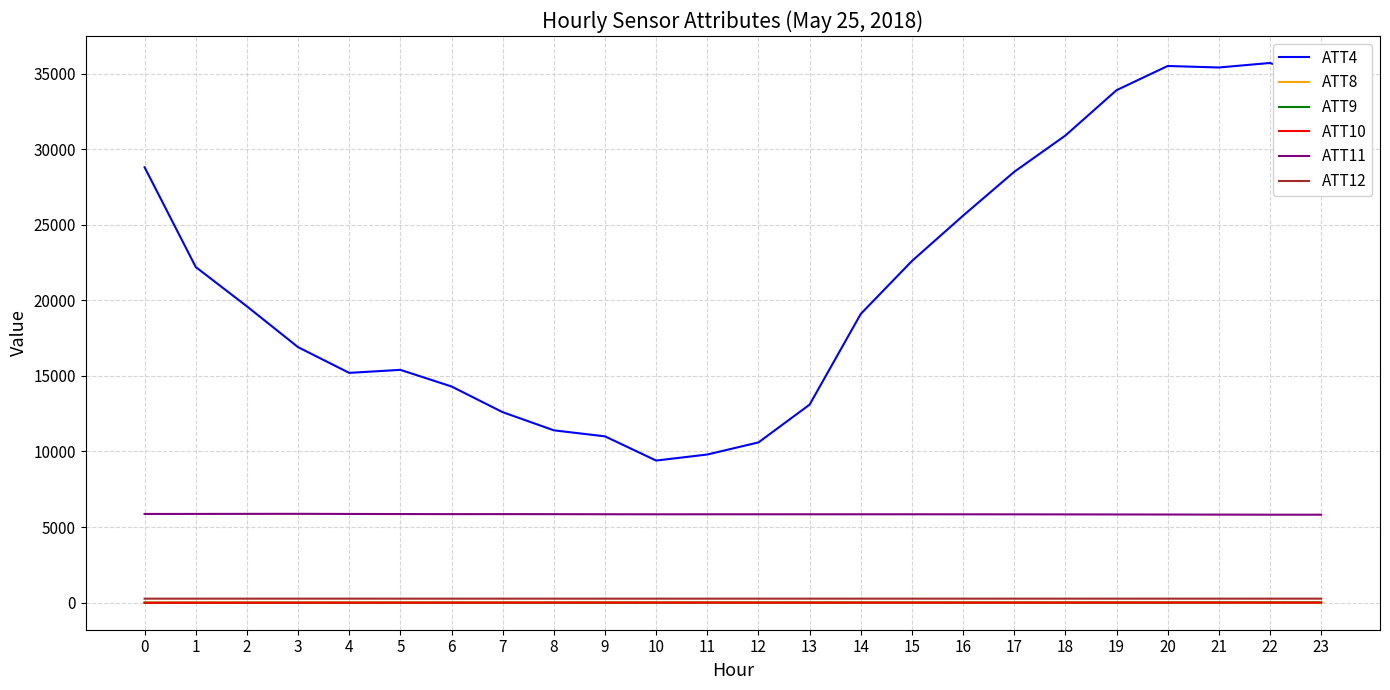

Which series has the largest range (max minus min)?

ATT4